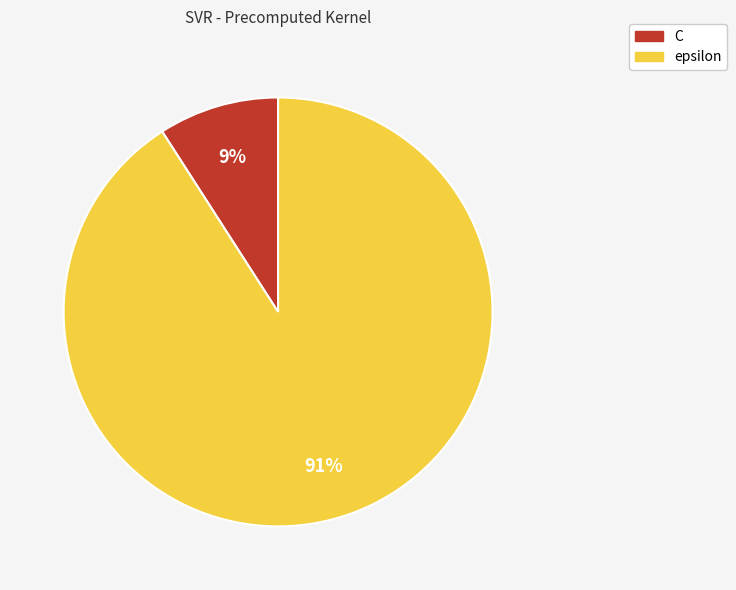

Rank the categories by value from highest to lowest.

epsilon, C